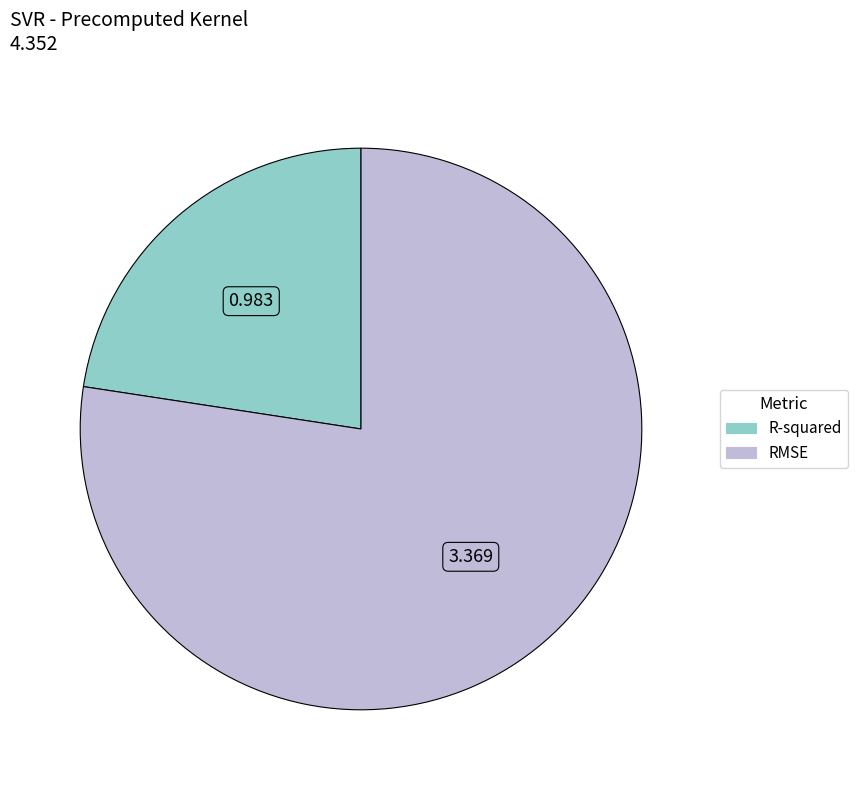

Rank the categories by value from highest to lowest.

RMSE, R-squared